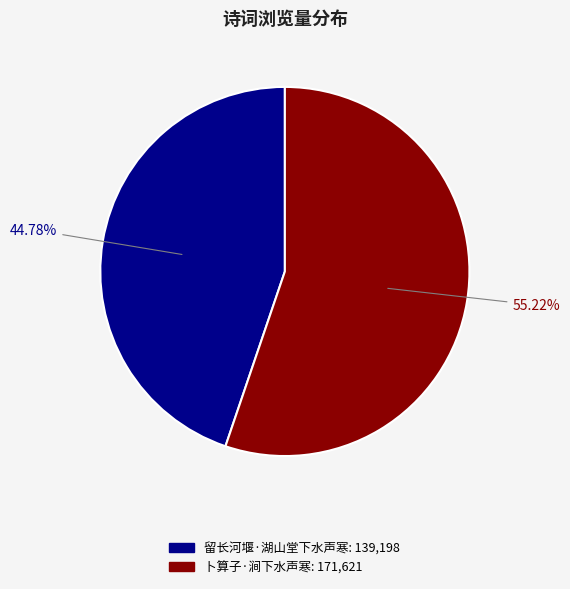

What is the smallest slice in the pie chart?

留长河堰·湖山堂下水声寒